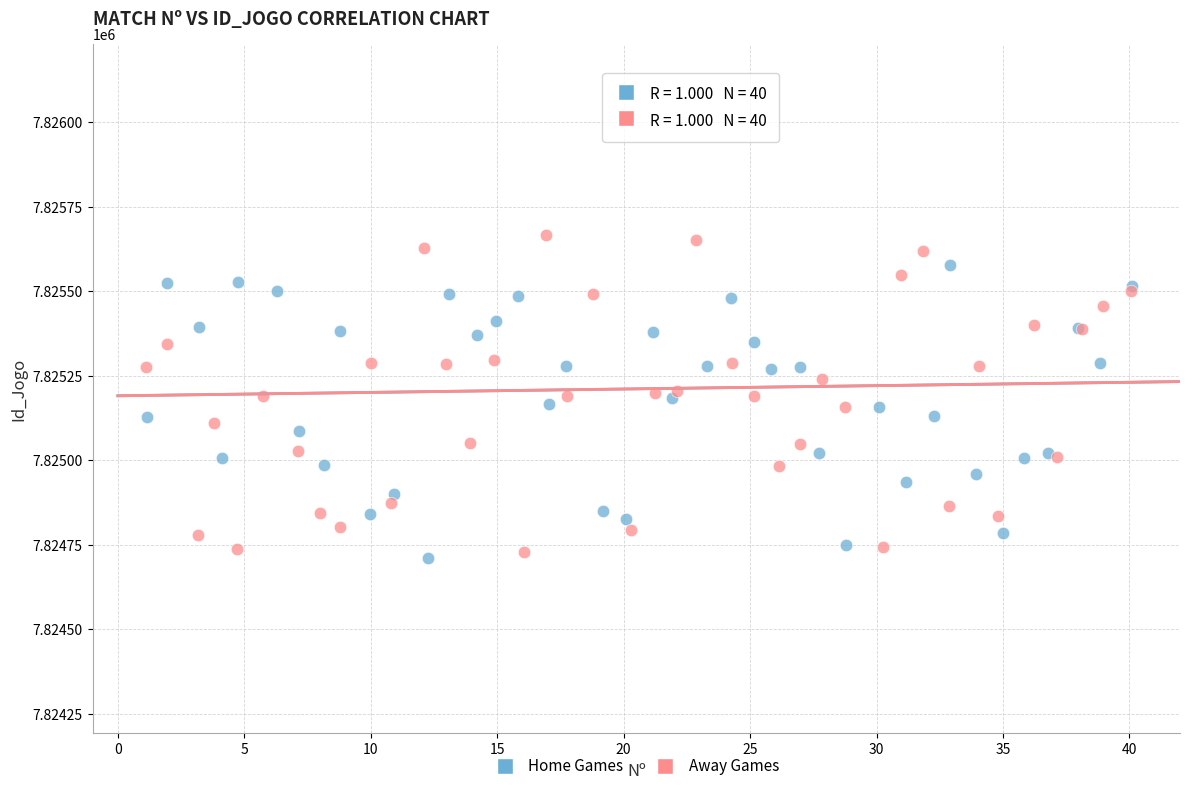

Which series contains the highest Y value?

Away Games